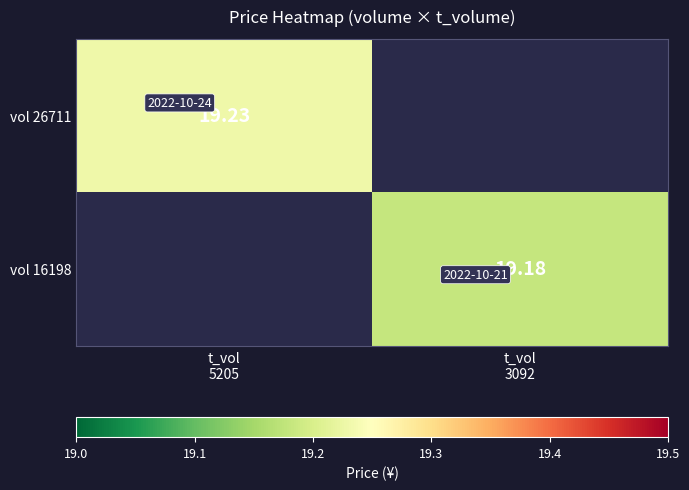

How many distinct data groups are displayed?

2